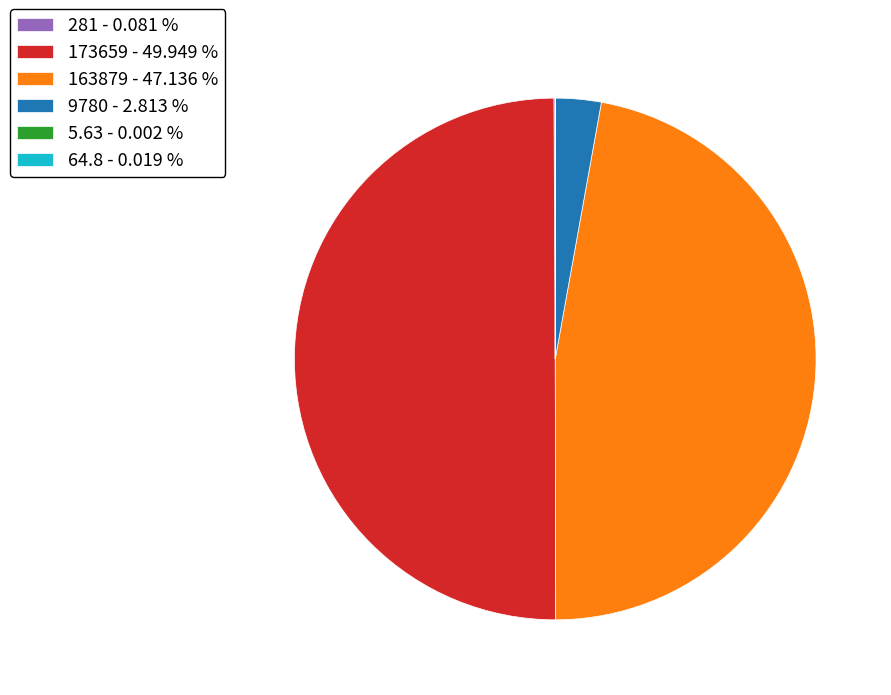

Is 9780 - 2.813 % the majority of the pie?

No